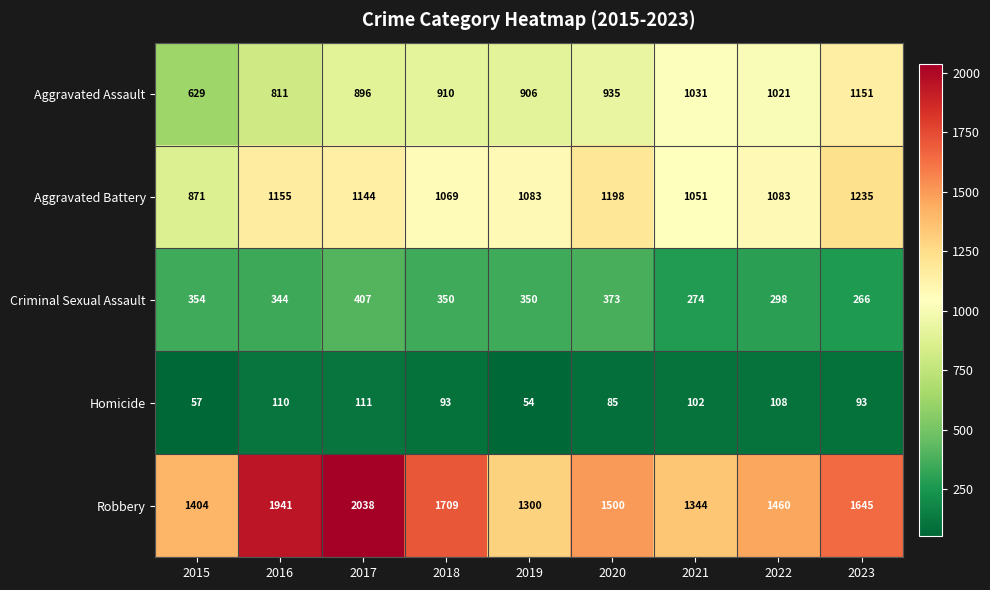

What is the average value of the Aggravated Assault series?

921